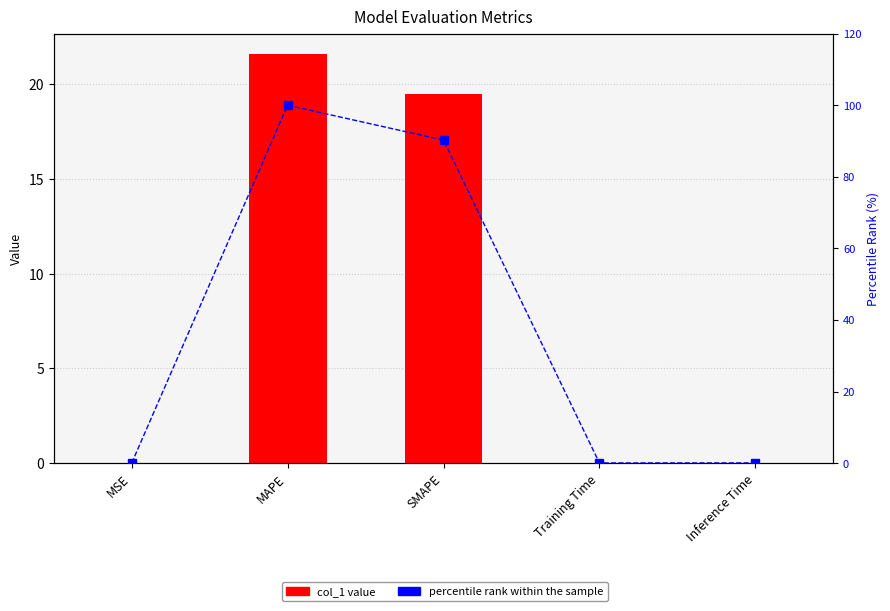

Reading left to right, extract all data points from this chart.

col_1: 0.0	21.6	19.5	0.0	0.0
percentile rank within the sample: 0.0	100.0	90.3	0.1	0.1